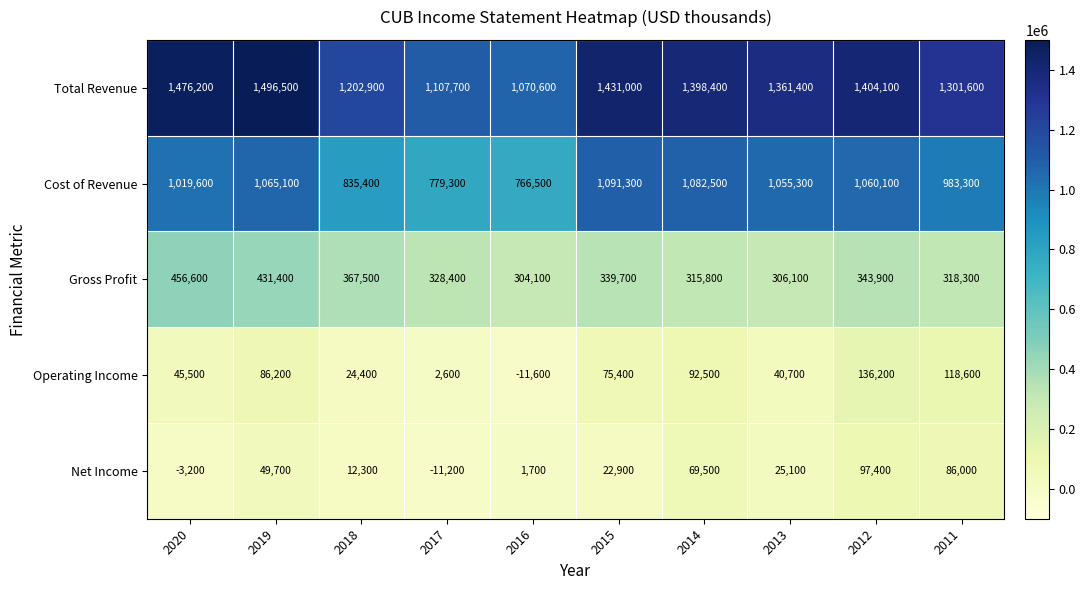

At which label does Total Revenue first exceed 1398400?

2020